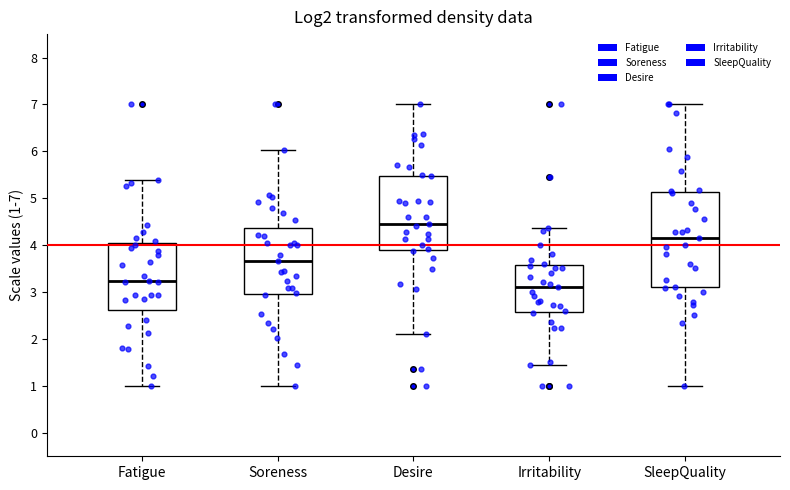

Which box has the highest median line?

Desire